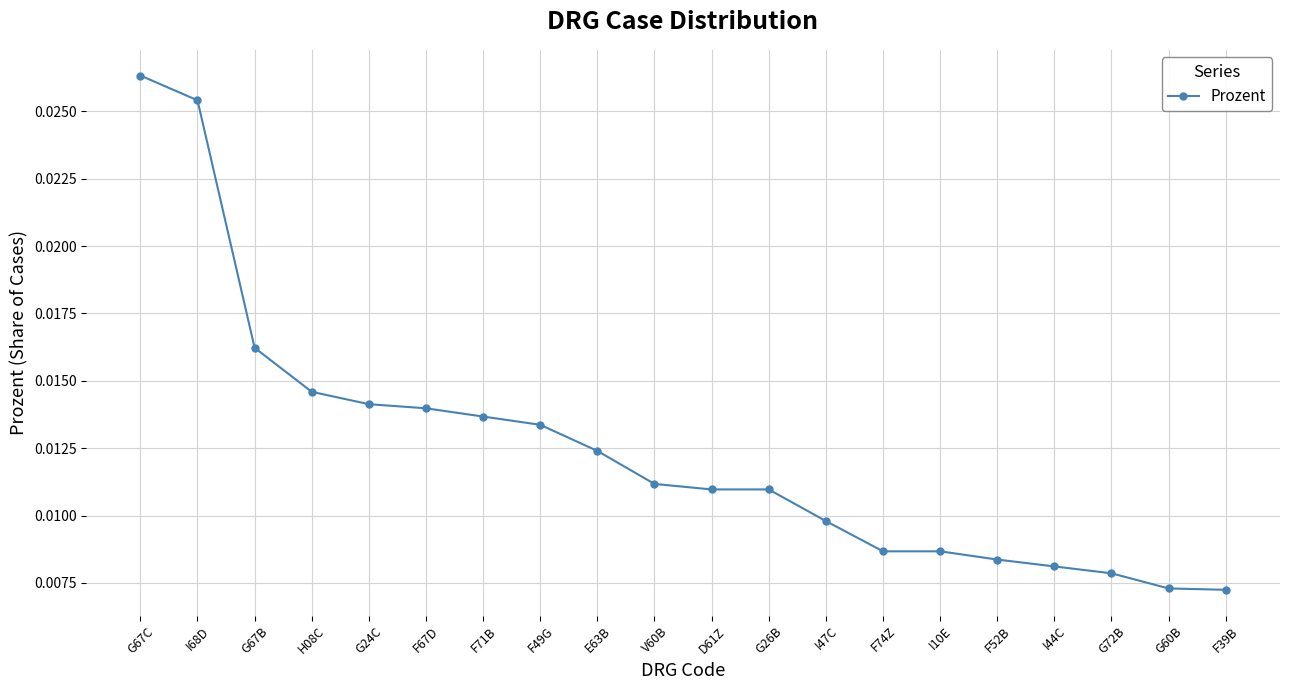

What is the label of the 6th point from the right?

I10E